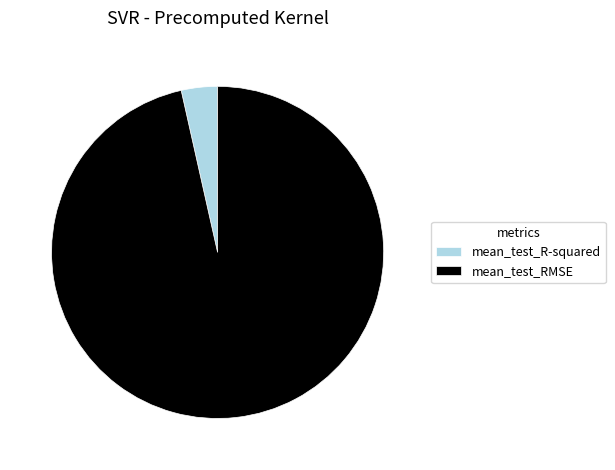

Which slice is the largest?

mean_test_RMSE